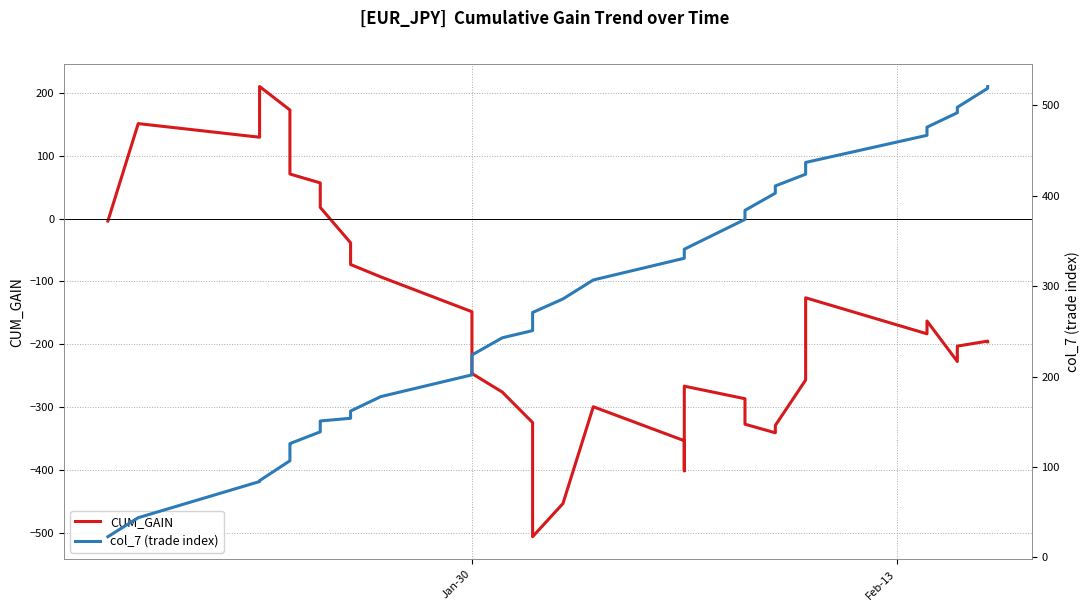

True or false: col_7 (trade index) has a value of 560.6 at 32.

False